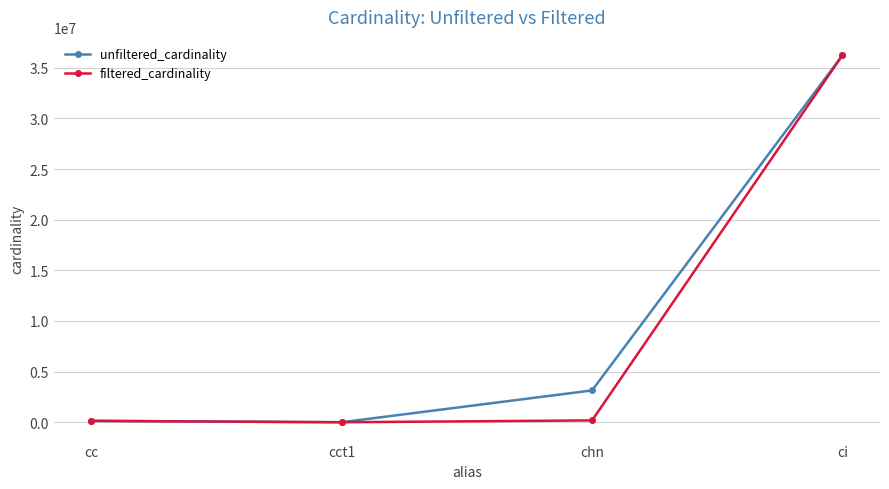

At which category is the sum across all series the highest?

ci